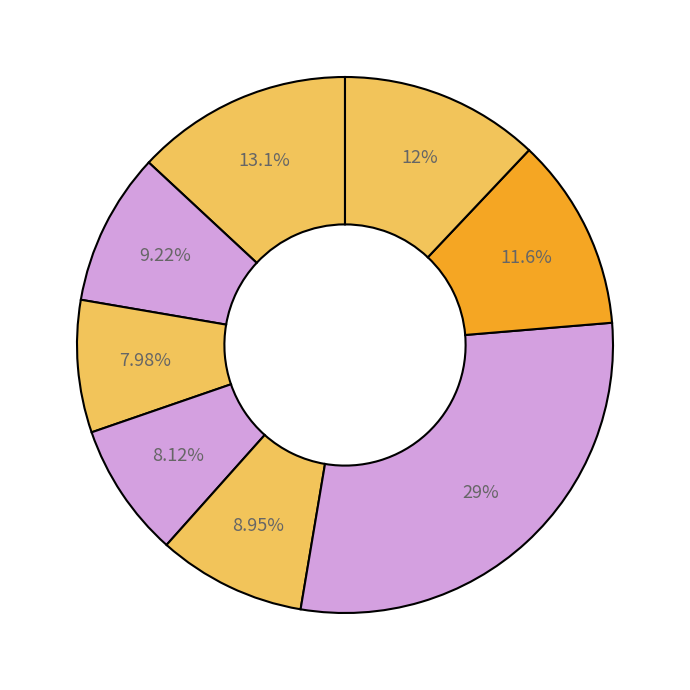

Count the number of slices in the pie.

8